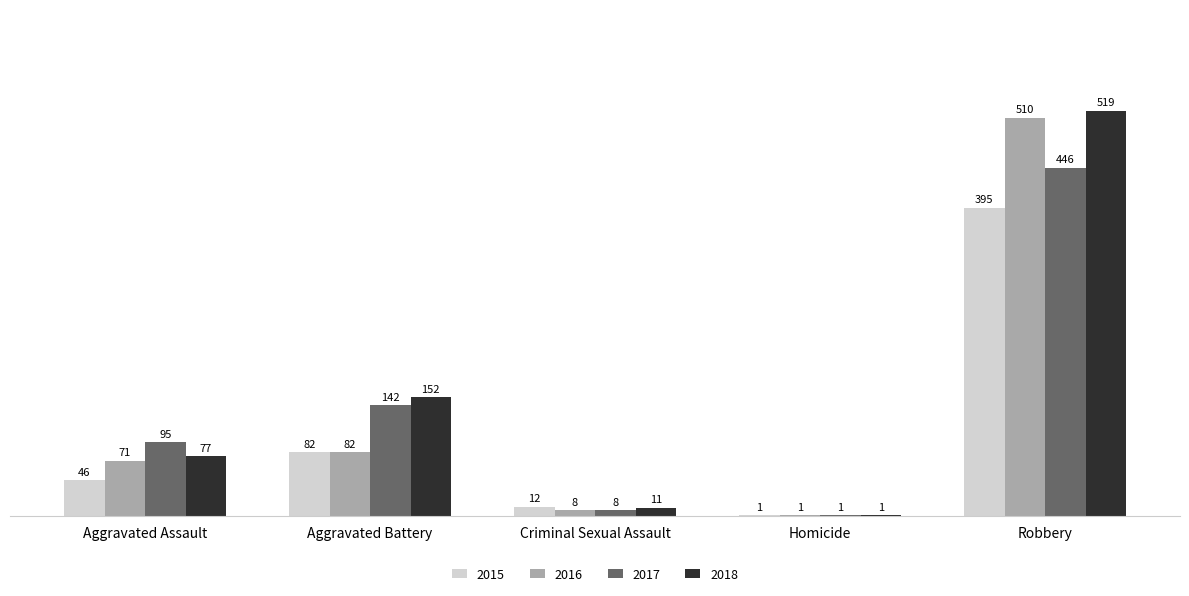

Between Criminal Sexual Assault and Homicide, which series saw the biggest shift?

2015